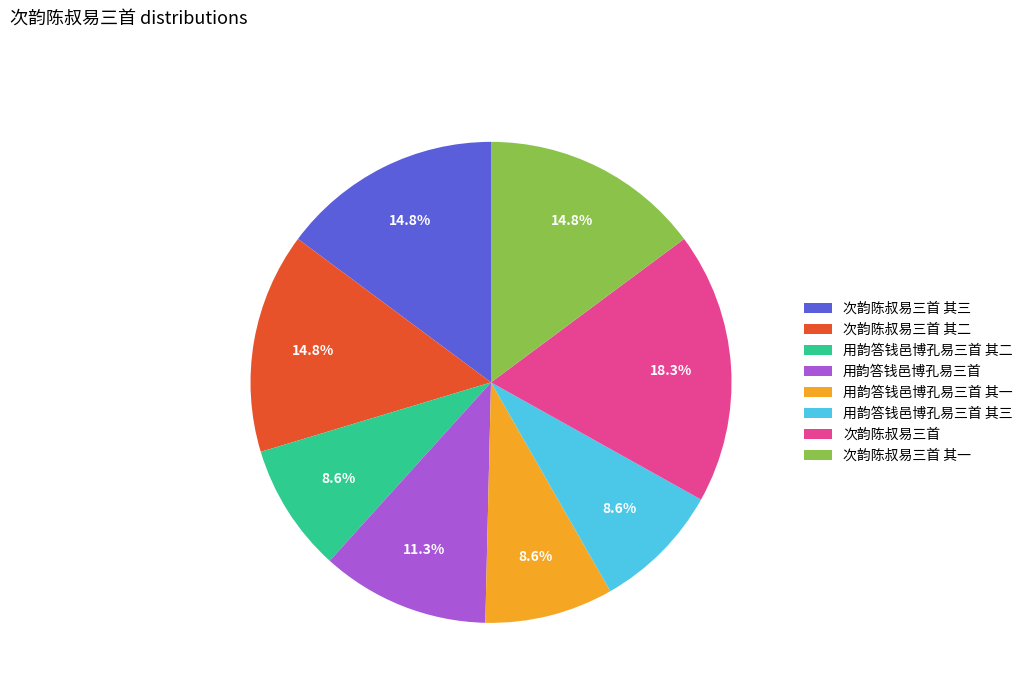

To the nearest percent, what portion does 用韵答钱邑博孔易三首 其二 represent?

9%